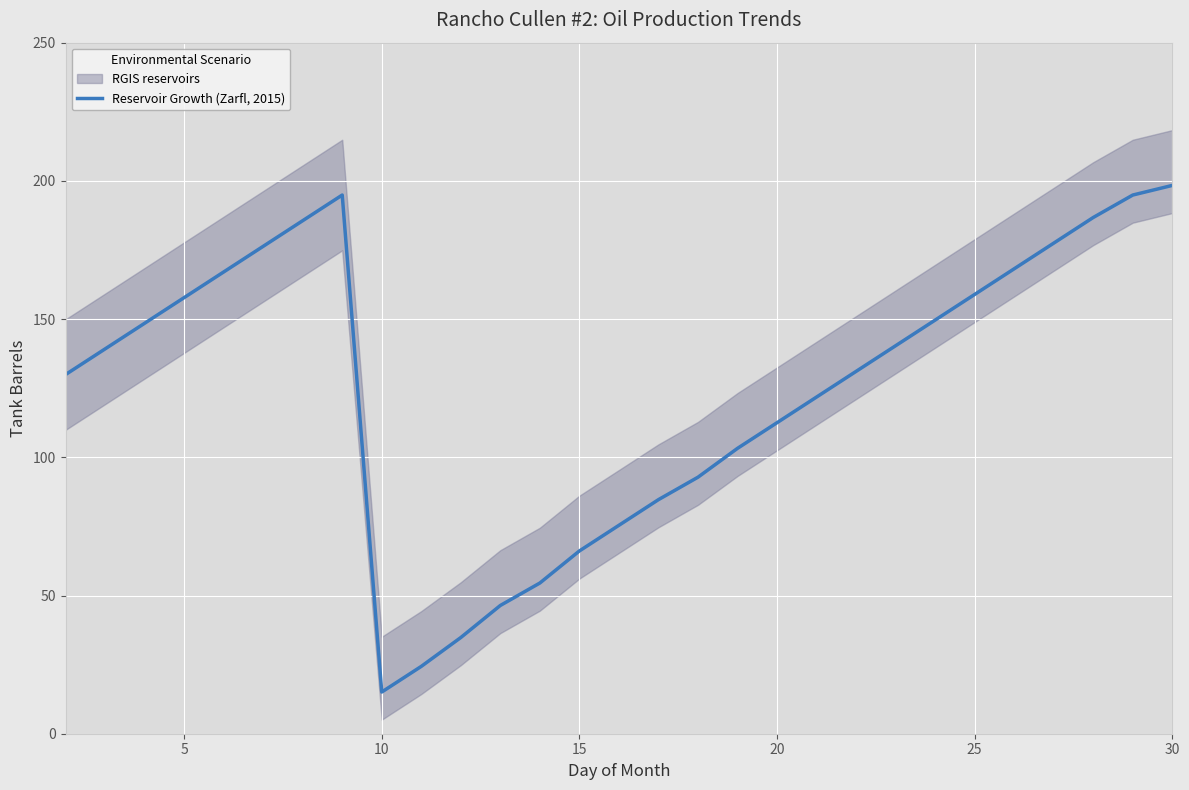

How many lines are shown in the chart?

1